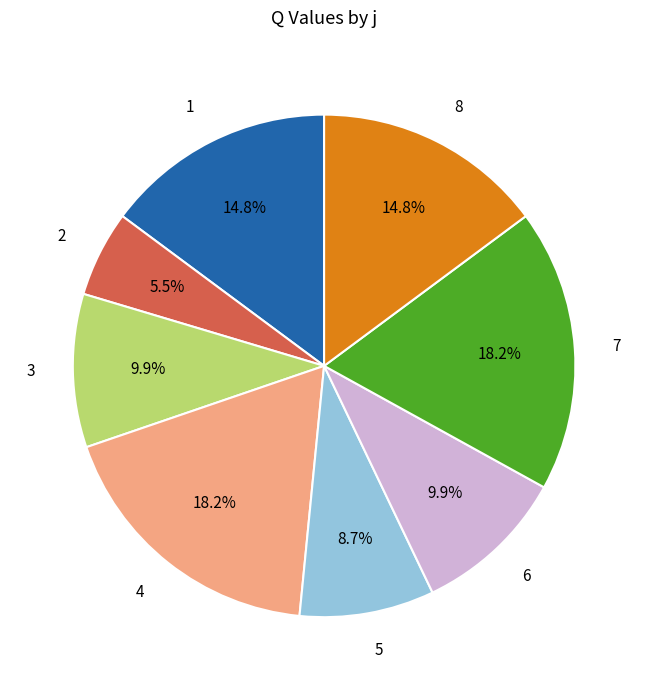

Which has a higher value, 5 or 4?

4